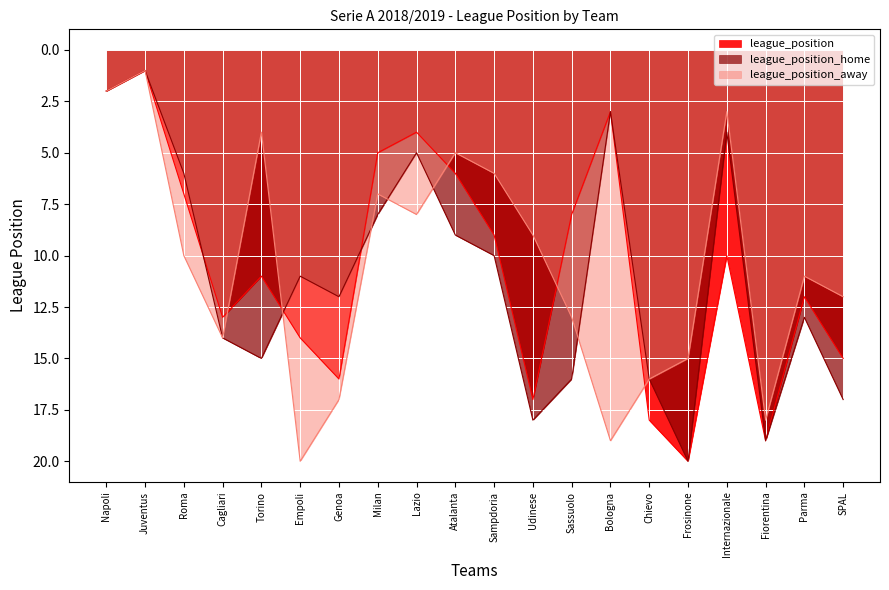

Is it true that league_position_home equals 2 at Juventus?

False